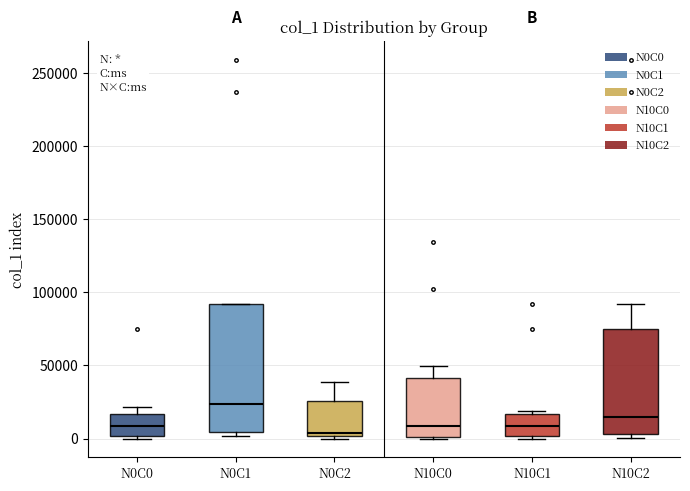

Reading left to right, transcribe this box plot: for each box, give where its median line is, the range the box spans, and where its two whiskers end, as read against the y-axis. The values are not printed on the chart, so give them approximately, as read against the axis.

N0C0: median 10000, box 0 to 15000, whiskers 0 (just below the box's lower edge) to 20000
N0C1: median 25000, box 5000 to 90000, whiskers 0 to 90000
N0C2: median 5000, box 0 to 25000, whiskers 0 to 40000
N10C0: median 10000, box 0 to 40000, whiskers 0 to 50000
N10C1: median 10000, box 0 to 15000, whiskers 0 (just below the box's lower edge) to 20000
N10C2: median 15000, box 5000 to 75000, whiskers 0 to 90000